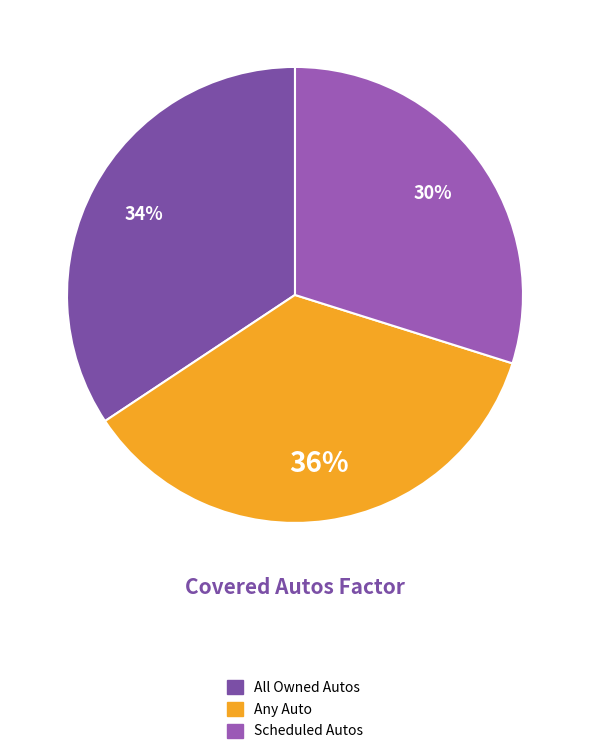

How many slices are in this pie chart?

3